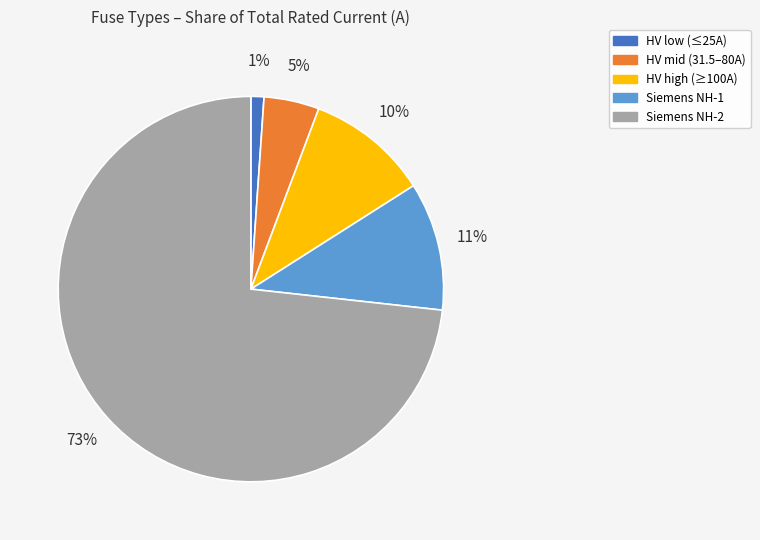

To the nearest percent, what percentage of the pie is HV high (≥100A)?

10%